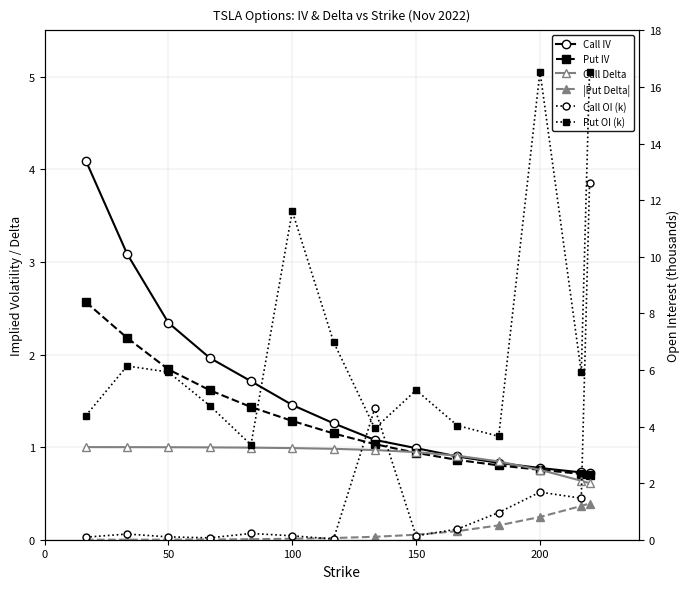

How many data points in Put IV are above 1?

8